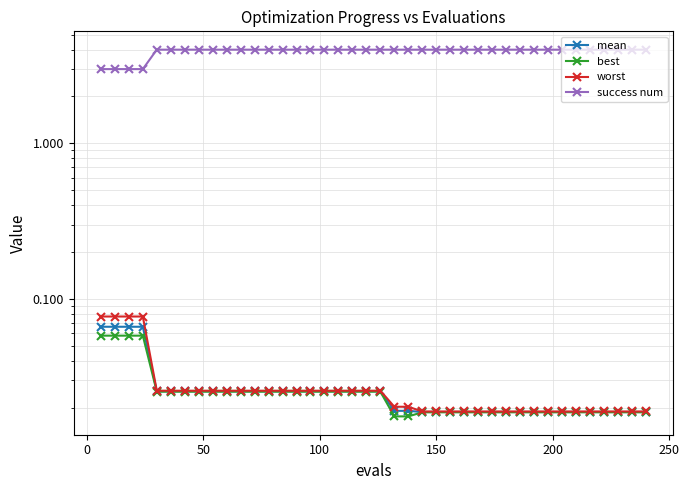

Count the mean values in the range 0 to 1.

40